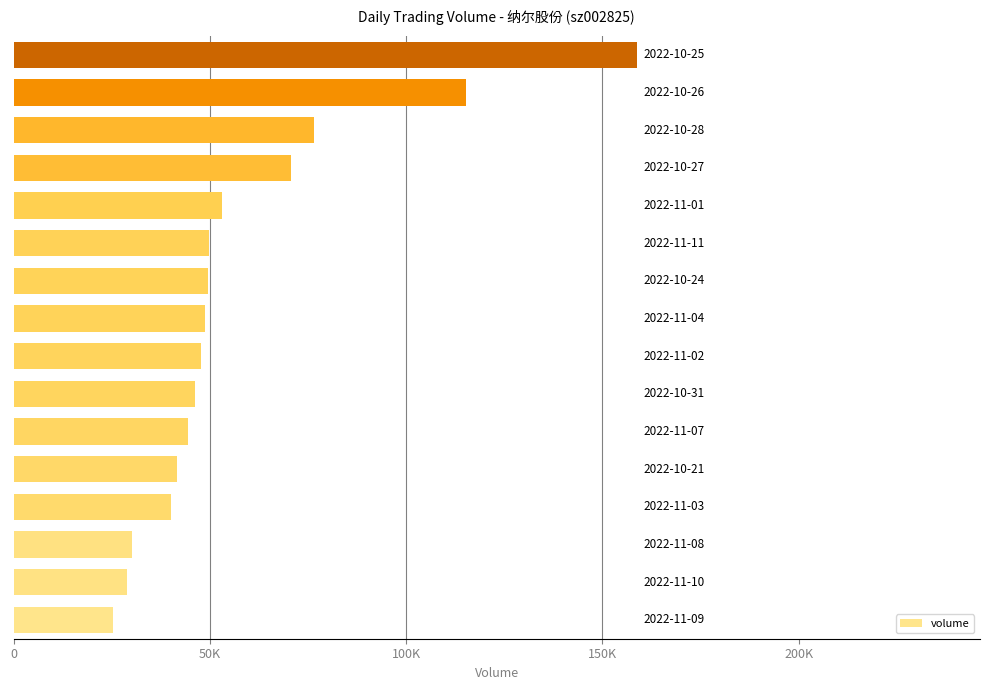

What is the difference between the maximum and minimum values?

133616